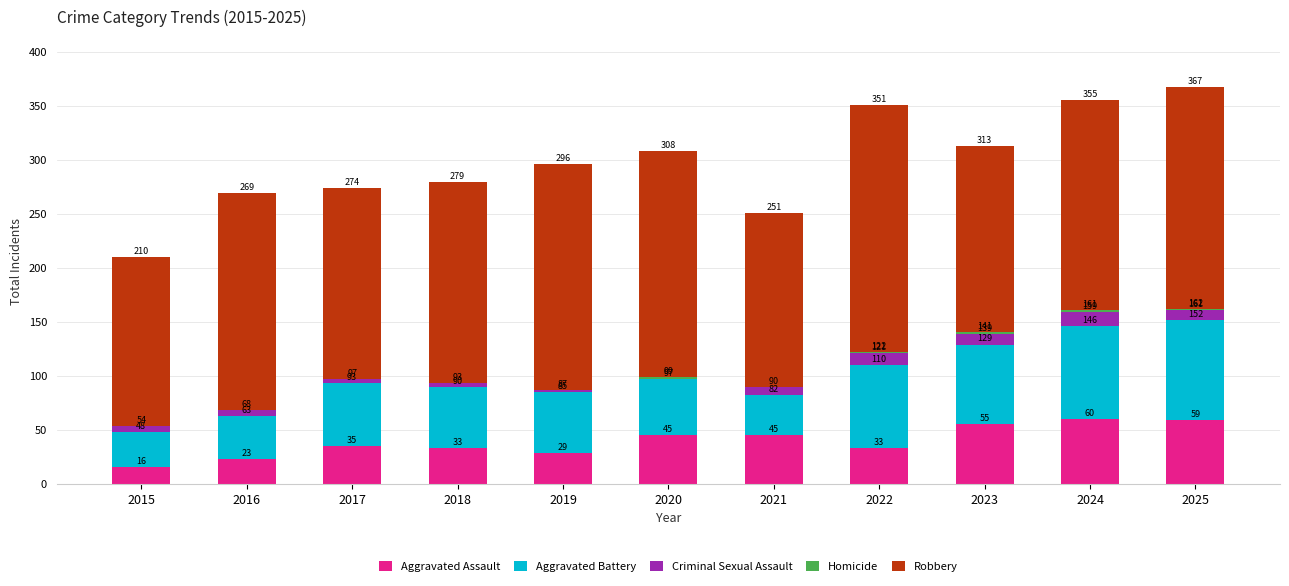

Does the chart contain stacked bars?

Yes